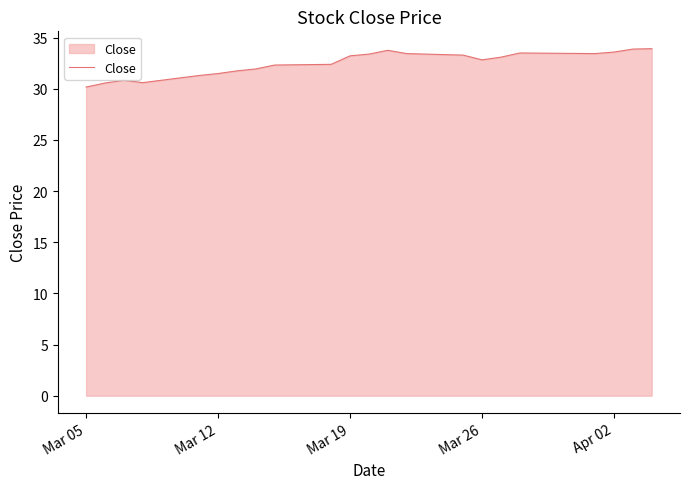

What is the minimum value shown in the chart?

30.2